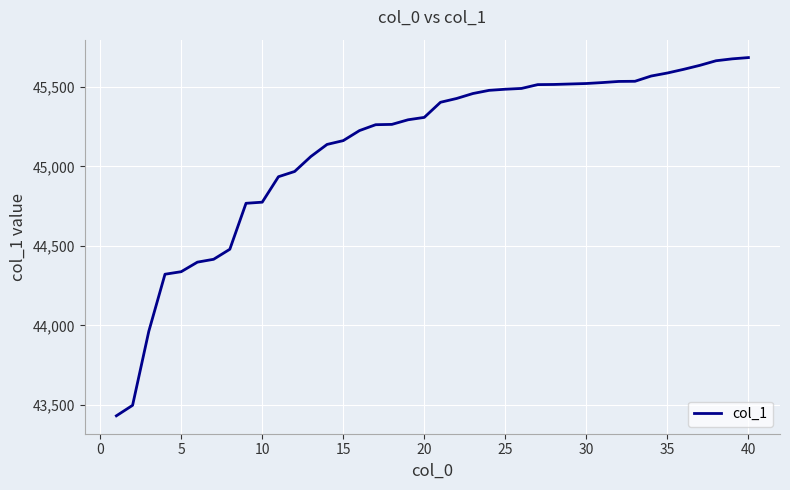

What is the minimum value shown in the chart?

43432